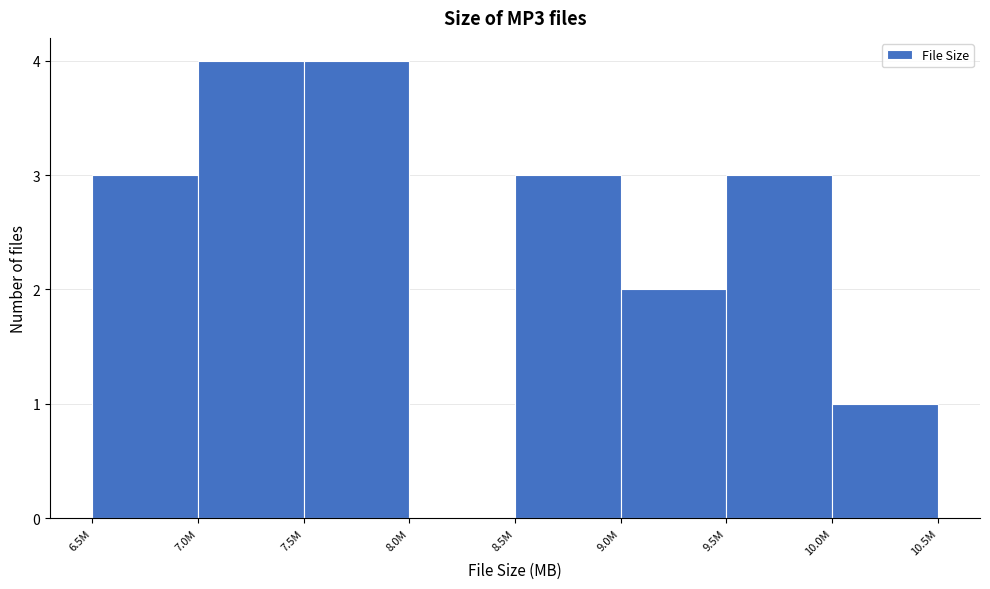

Reading right to left, extract all data points from this chart.

10.0M=1	9.5M=3	9.0M=2	8.5M=3	8.0M=0	7.5M=4	7.0M=4	6.5M=3